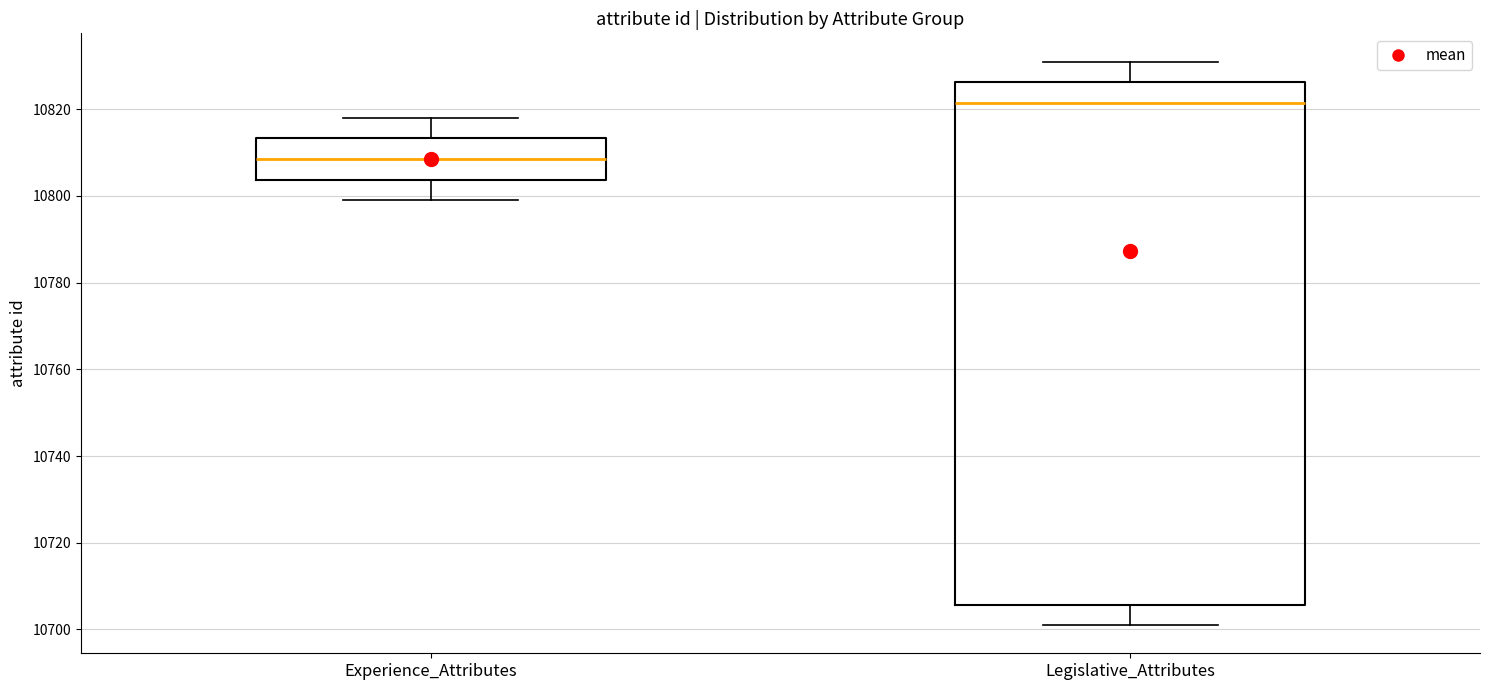

Where is the lower edge of the box for Experience_Attributes on the y-axis? The values are not printed on the chart, so give them approximately, as read against the axis.

10804